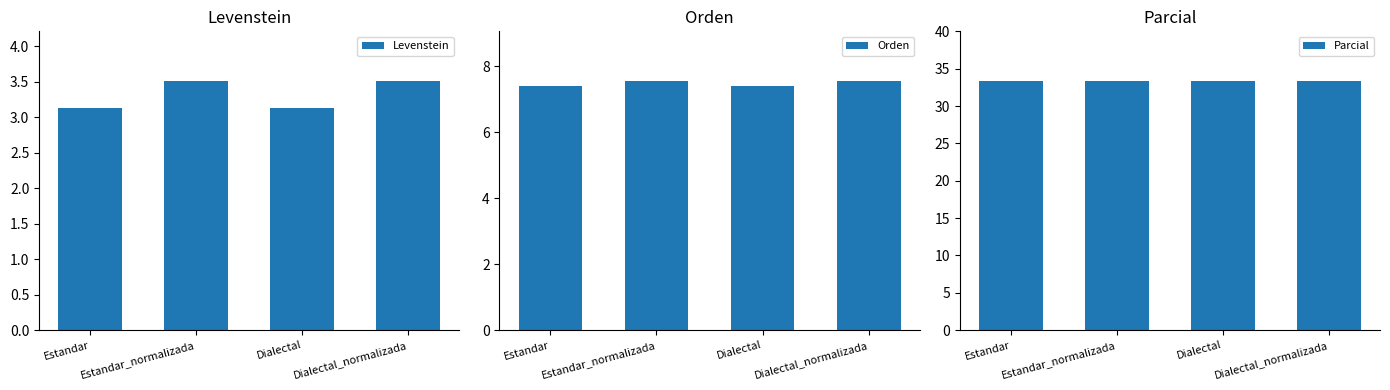

Which series has the largest total across all categories?

Parcial